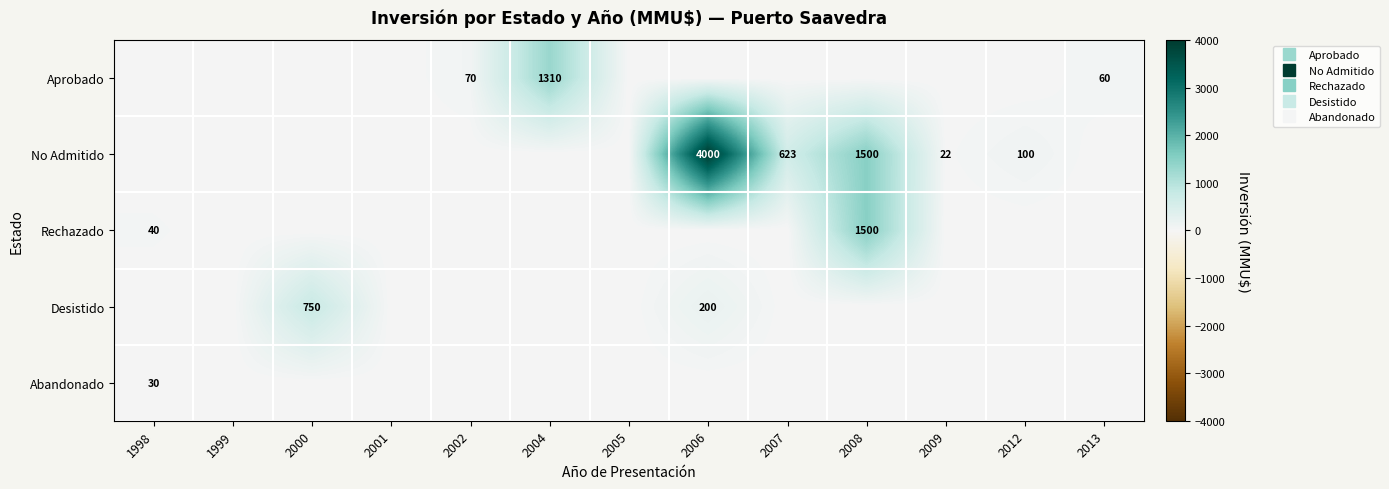

What is the highest value of the Abandonado series?

30